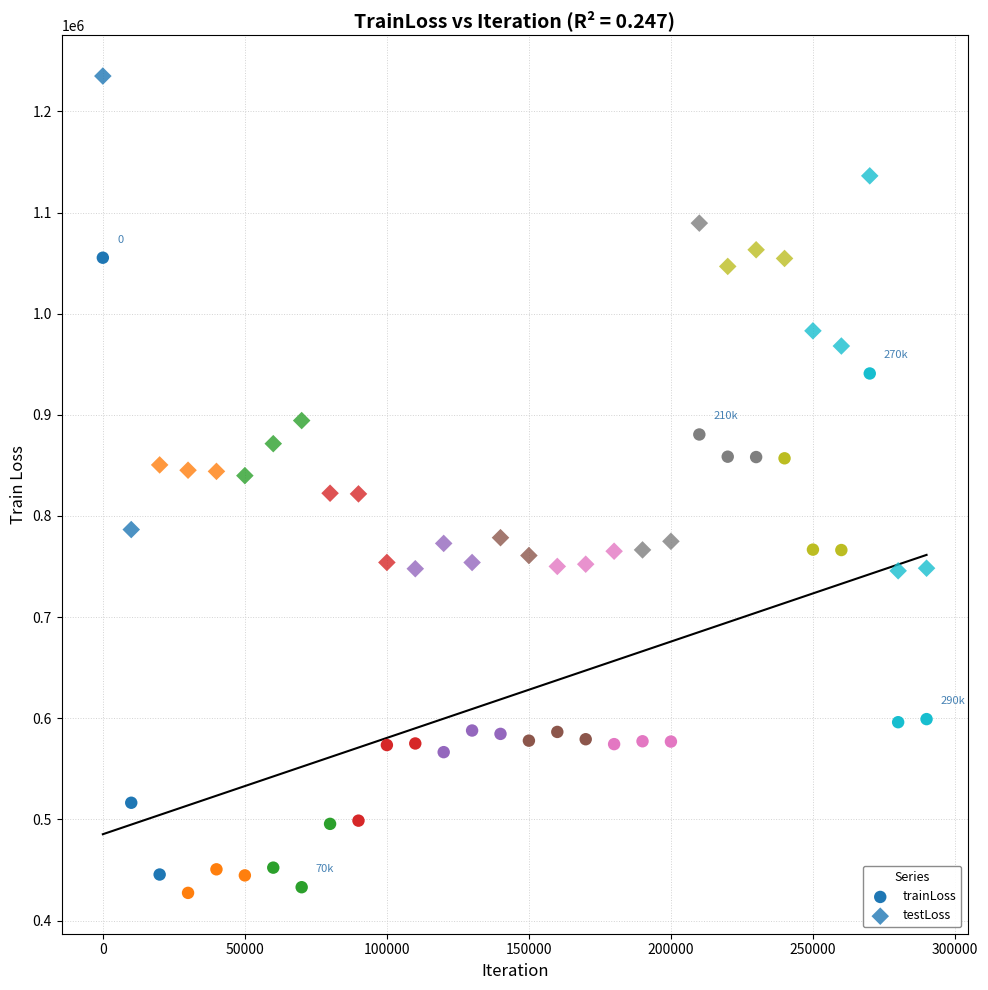

How many points are shown in the scatter plot?

60